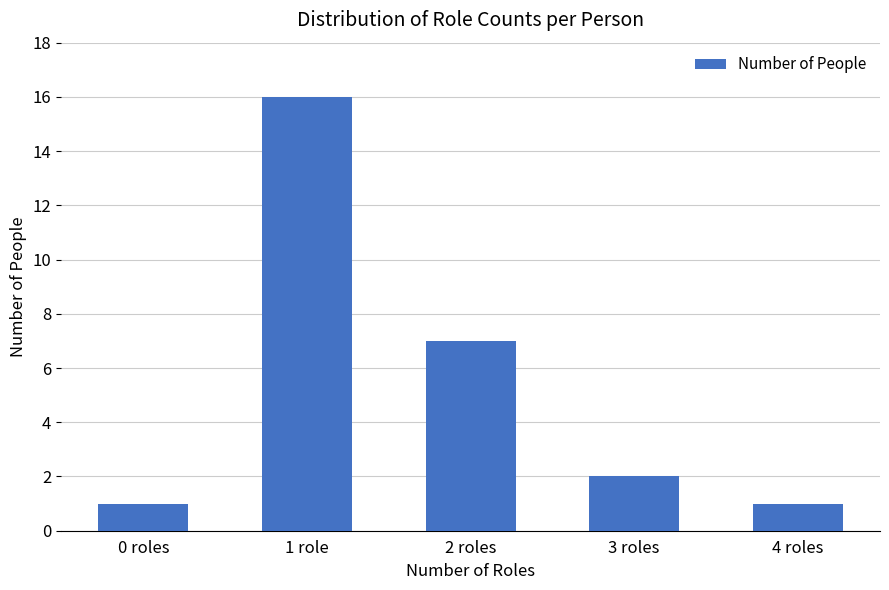

What is the change in value from 1 role to 4 roles?

-15